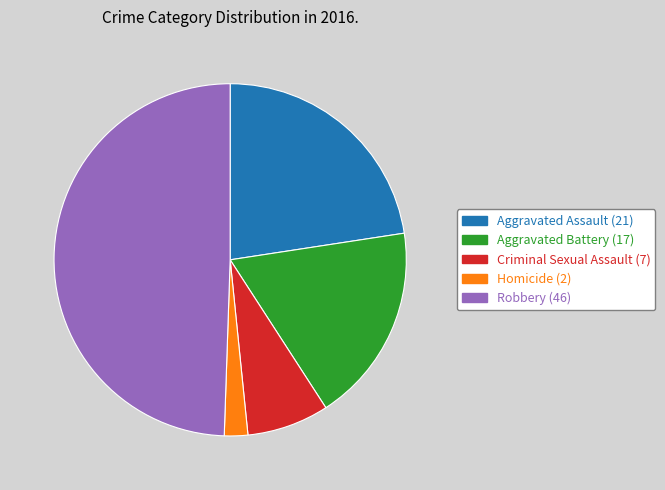

What is the largest slice in the pie chart?

Robbery